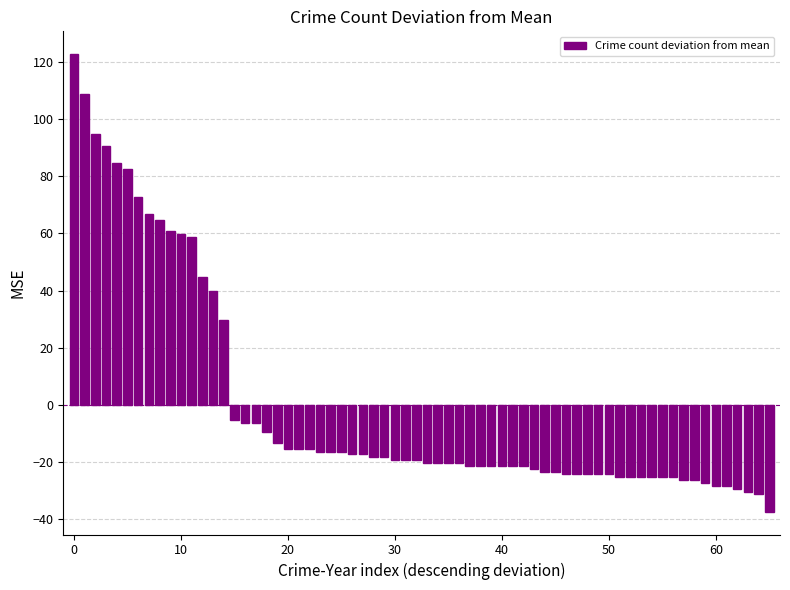

What is the difference between the maximum and second lowest values?

154.0